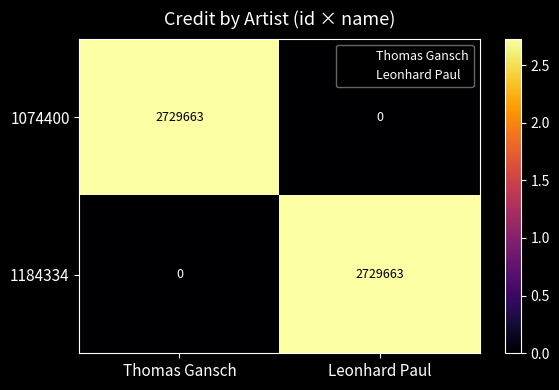

What is the approximate value of 1184334 at Leonhard Paul?

2729663